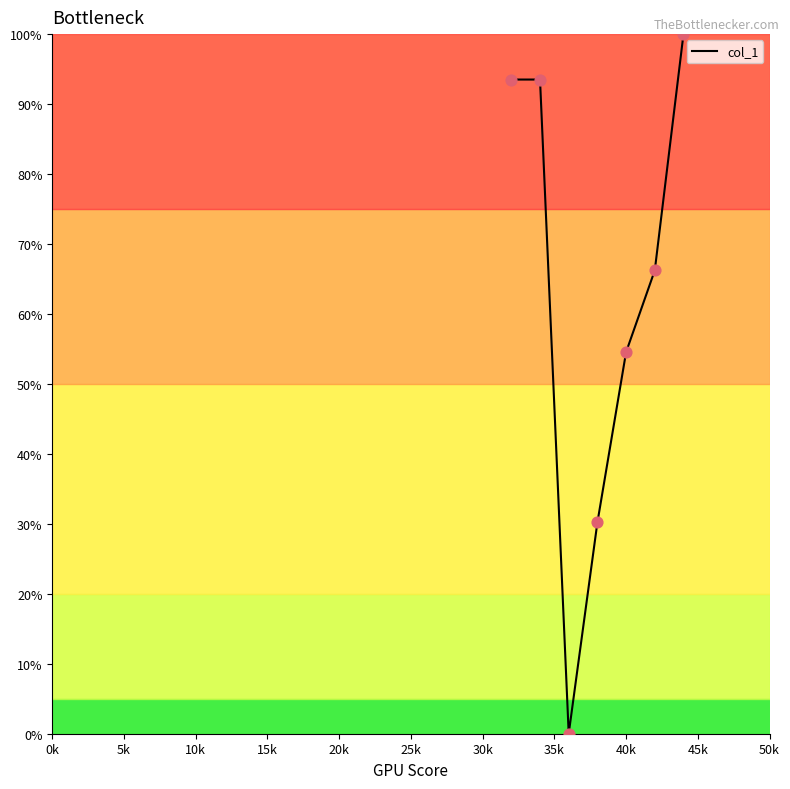

True or false: there are more than 1 points higher than both neighbors.

False